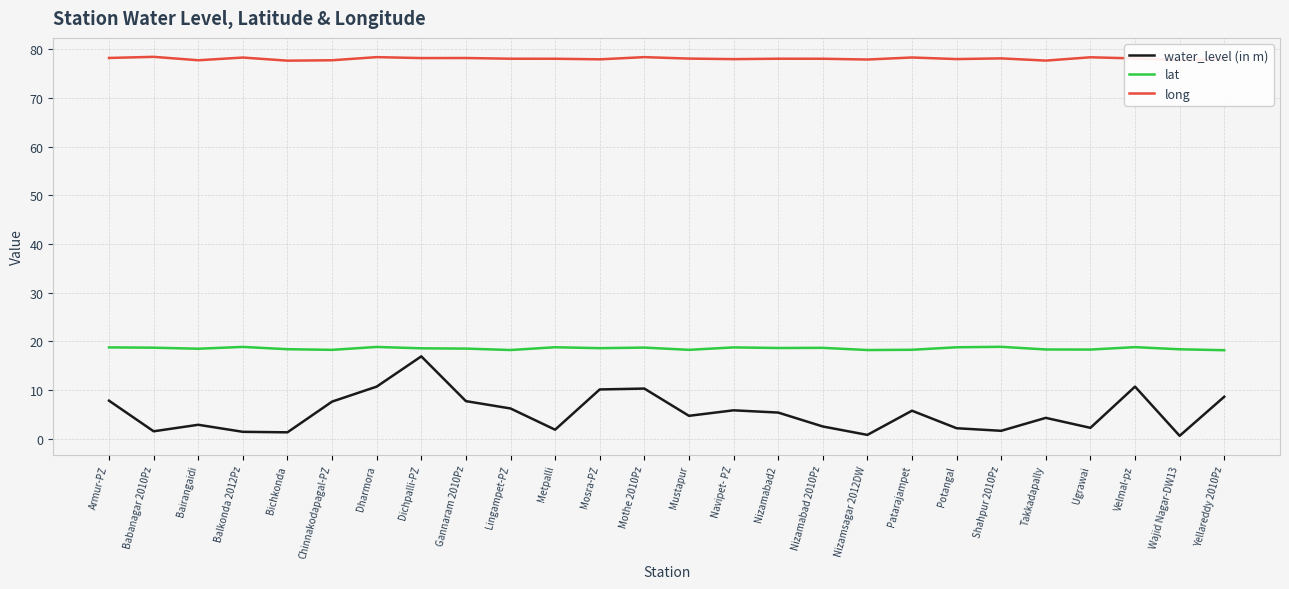

True or false: lat and water_level (in m) cross at least once.

False